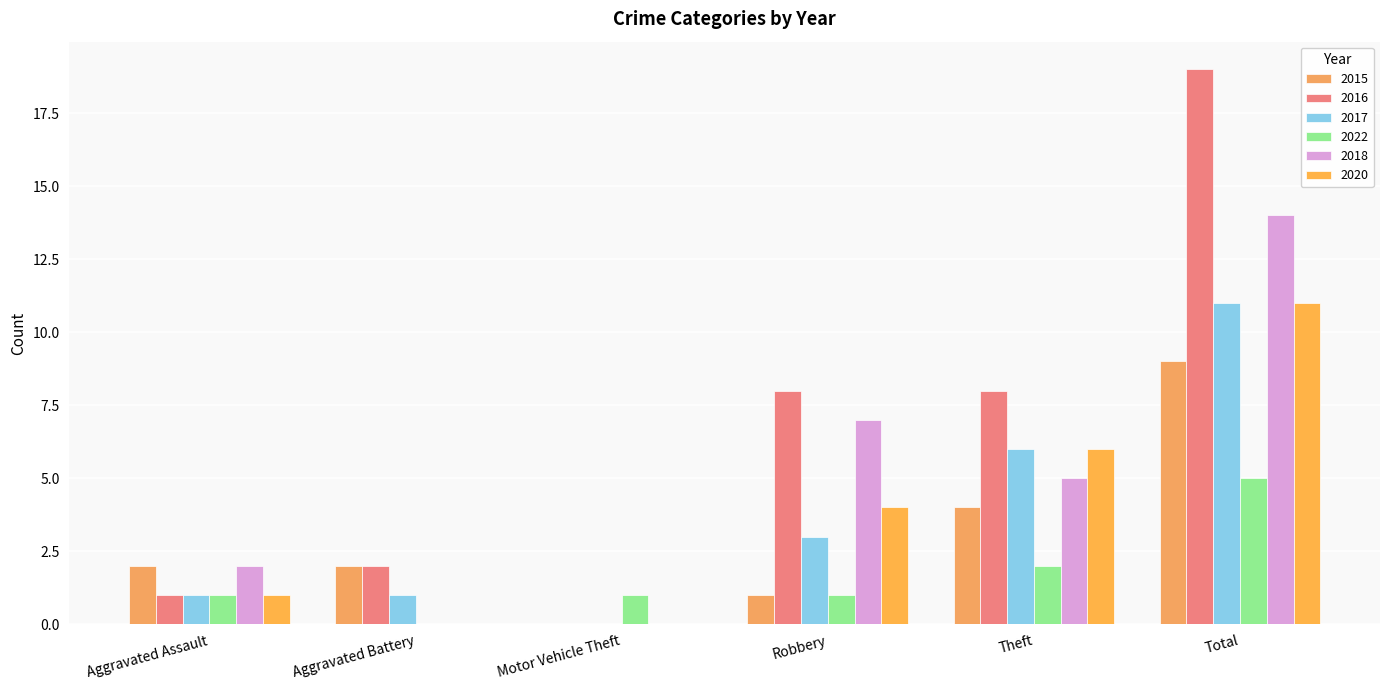

How many data points does each series have?

6